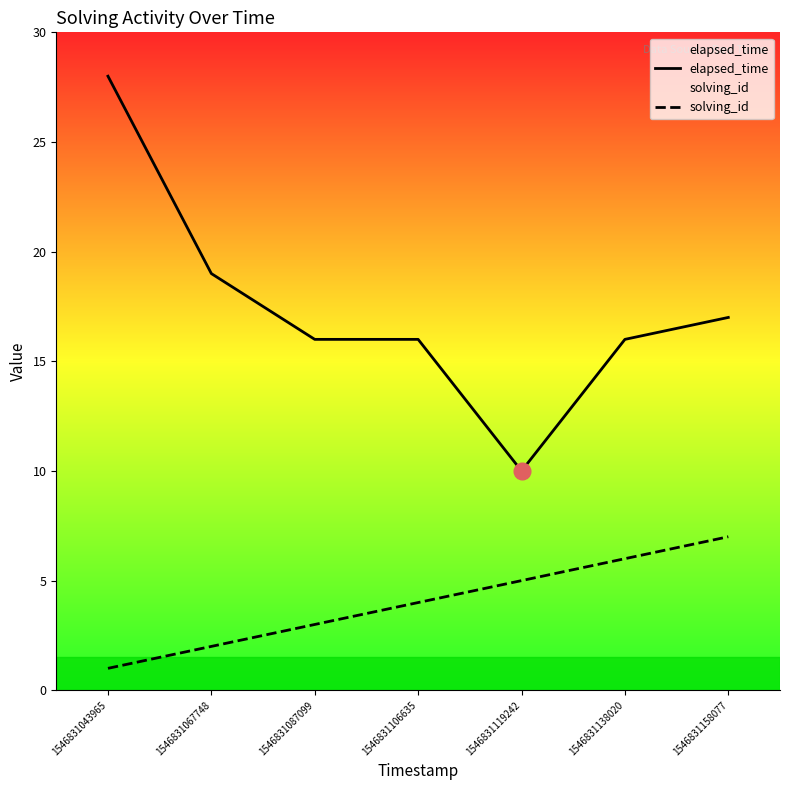

Is the value of elapsed_time at 1546831138020 greater than the value of solving_id at 1546831138020?

Yes